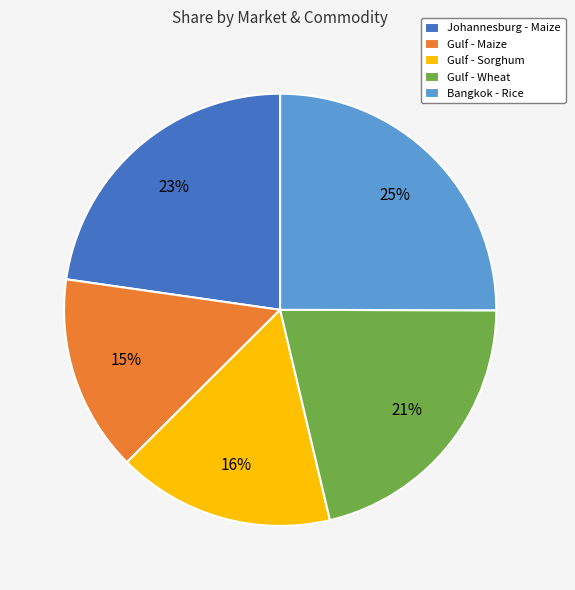

What is the smallest slice in the pie chart?

Gulf - Maize